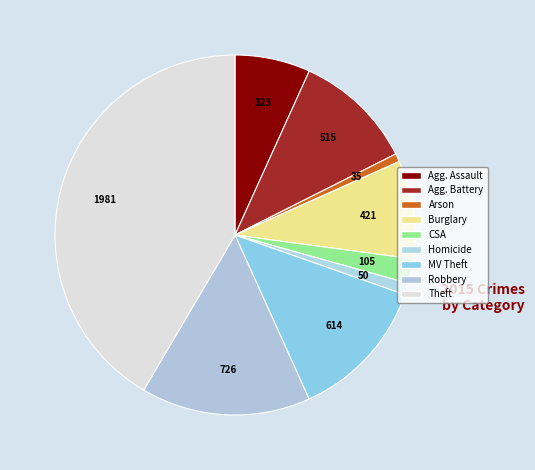

How many slices are in this pie chart?

9